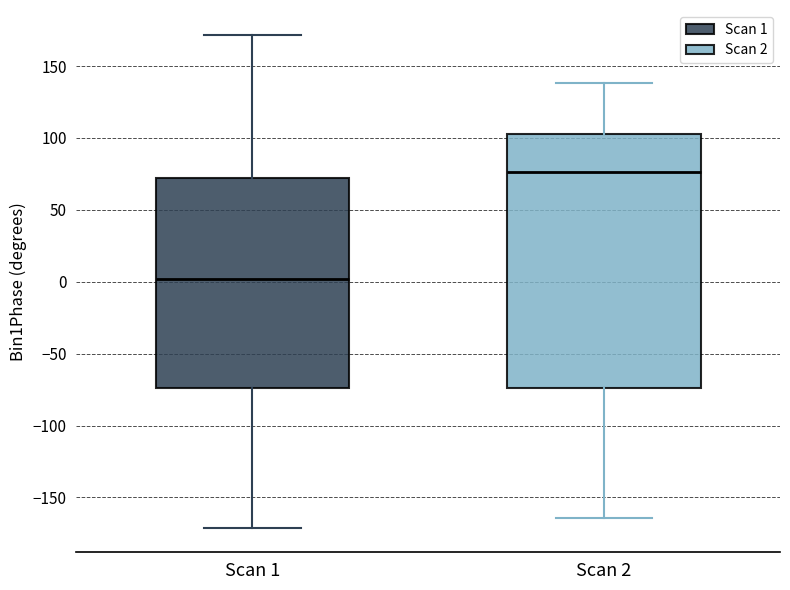

Which box has the highest median line?

Scan 2